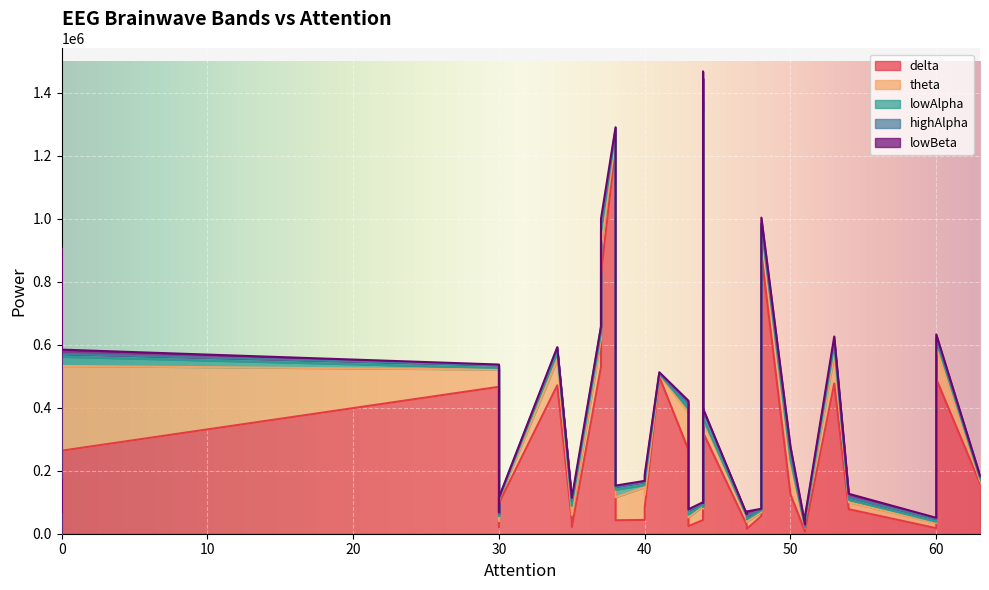

Is the value of delta at 34 greater than the value of highAlpha at 6?

Yes